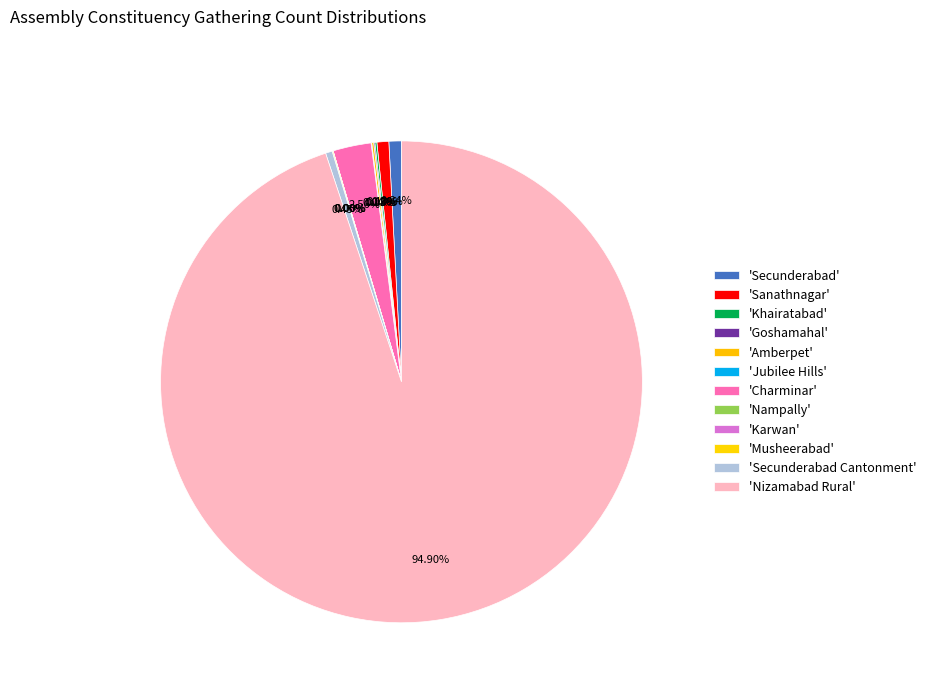

How many slices are in this pie chart?

12